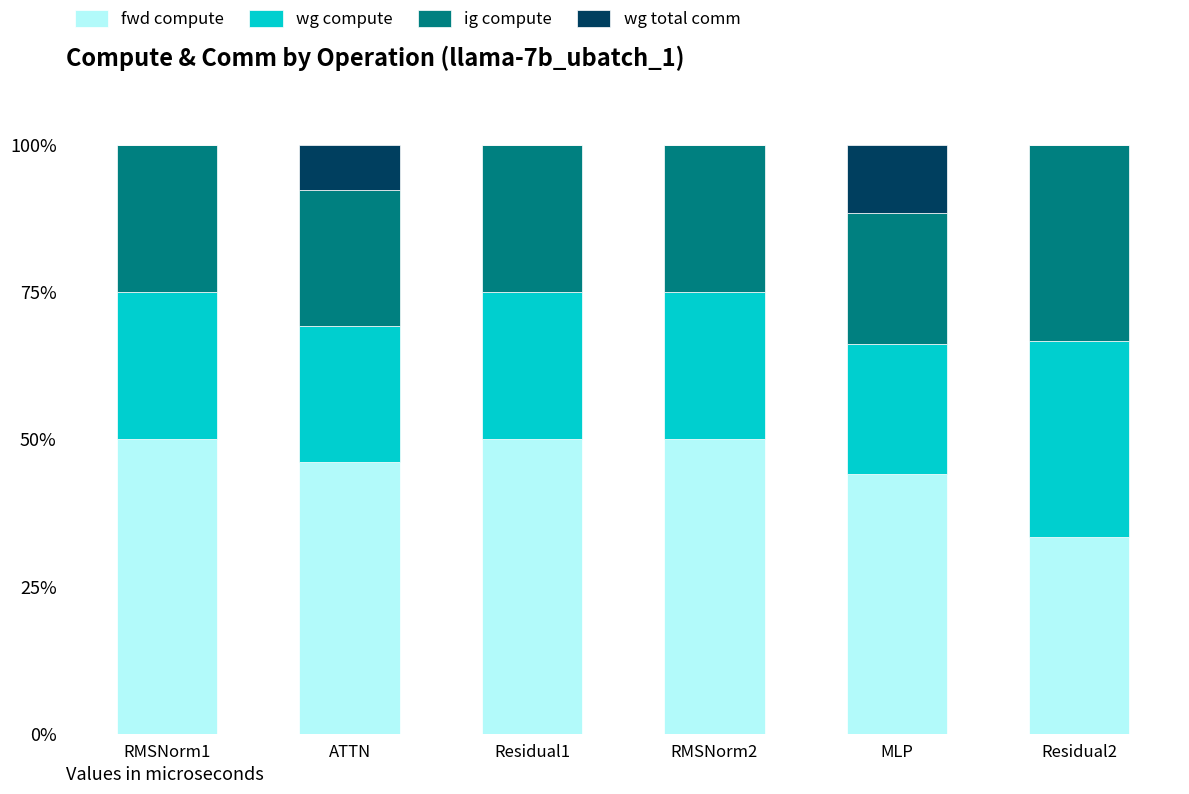

What is the total value across all series at ATTN?

100.0